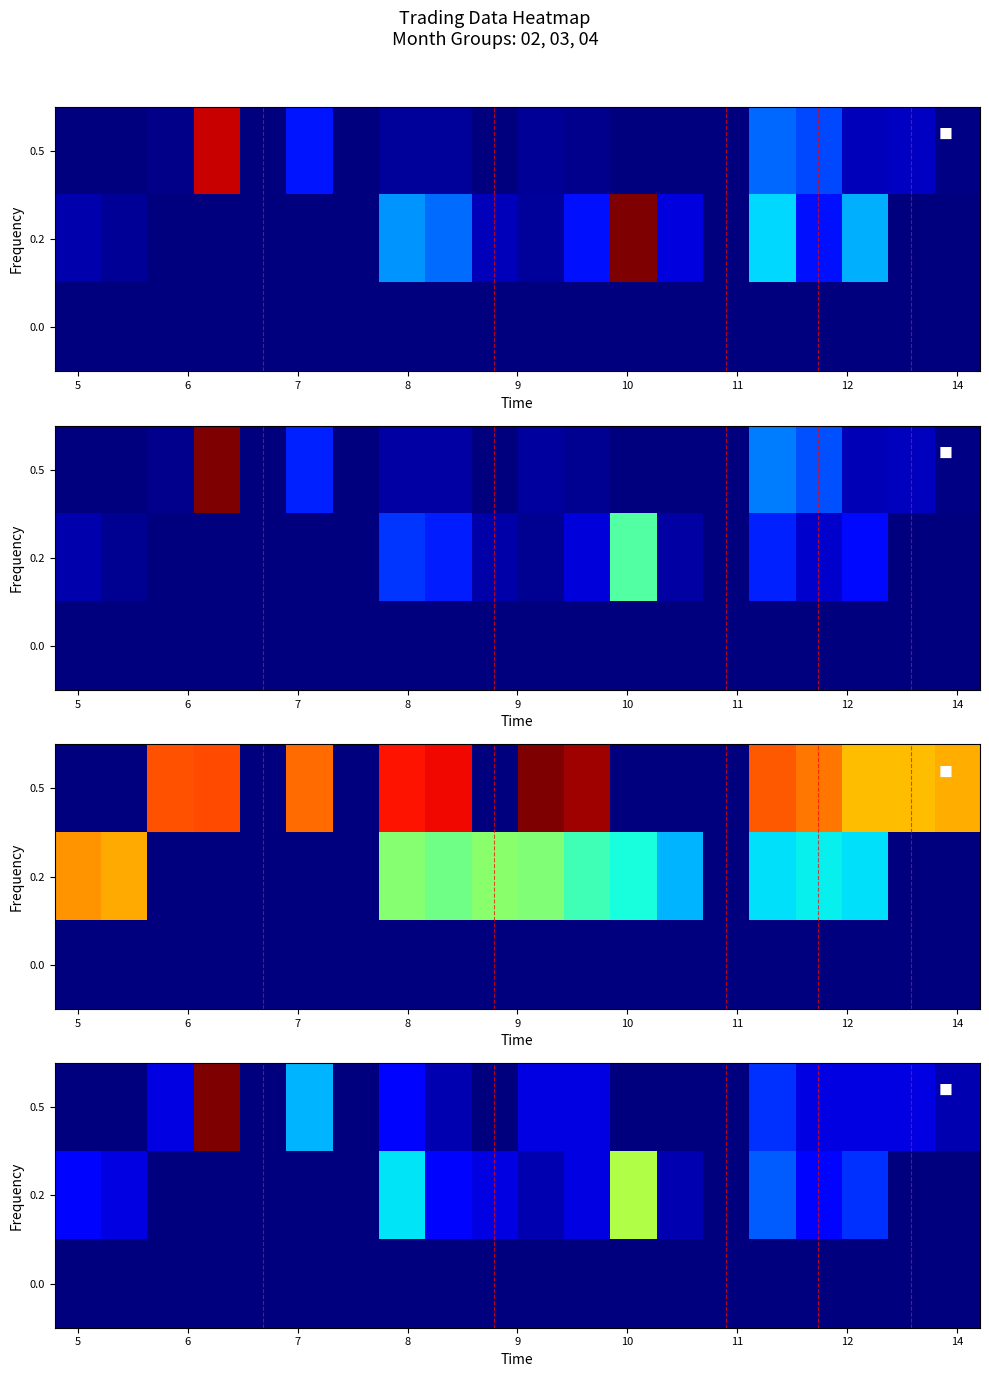

How many series are shown in this chart?

3